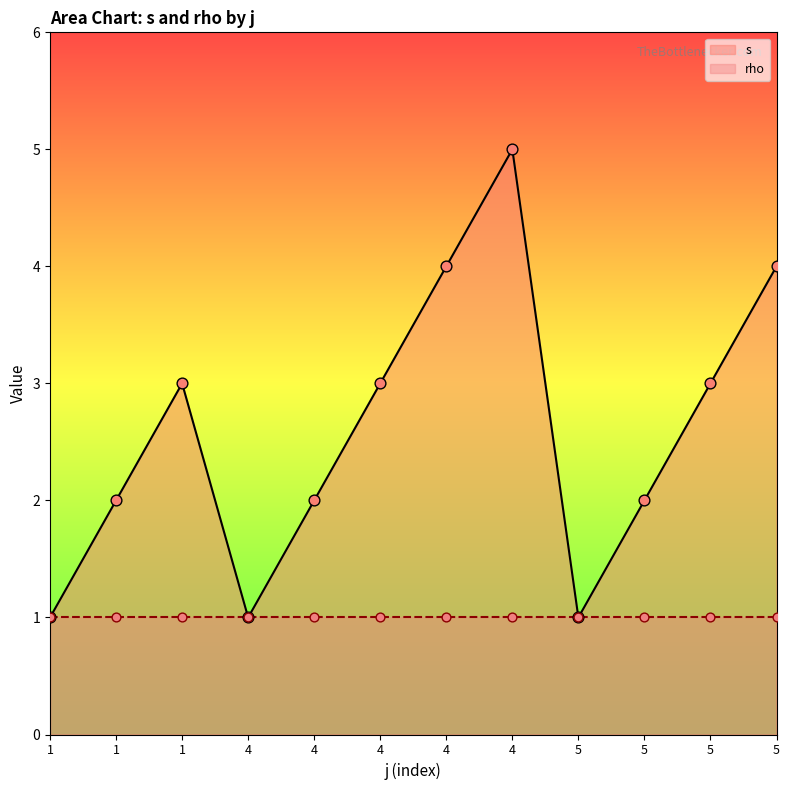

What is the change in value from 4 to 4?

+2